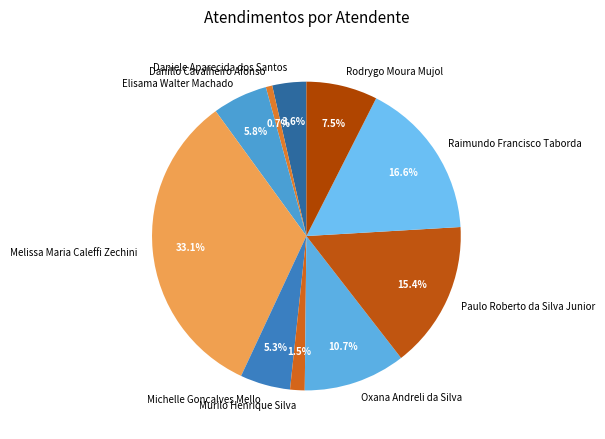

How many slices are in this pie chart?

10